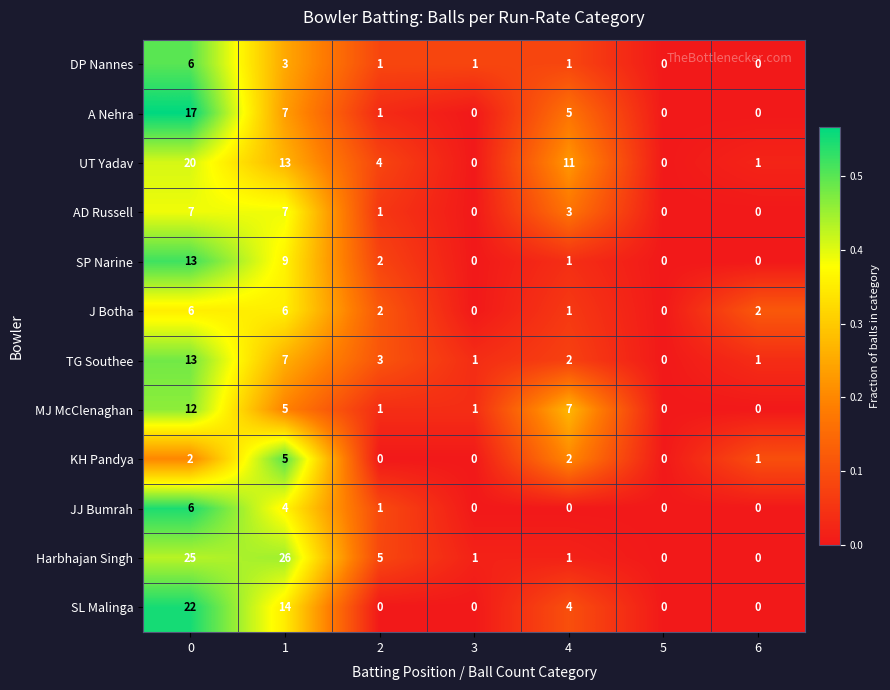

The SL Malinga series shows 22 at 1. True or false?

False